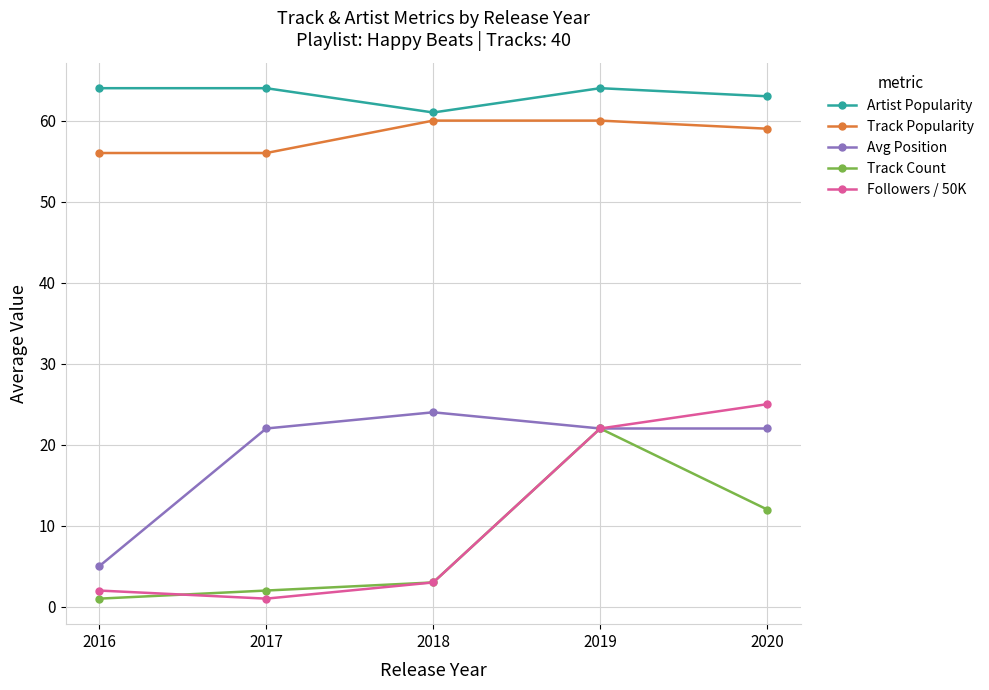

At 2016, list the series in order from largest to smallest.

Artist Popularity, Track Popularity, Avg Position, Followers / 50K, Track Count